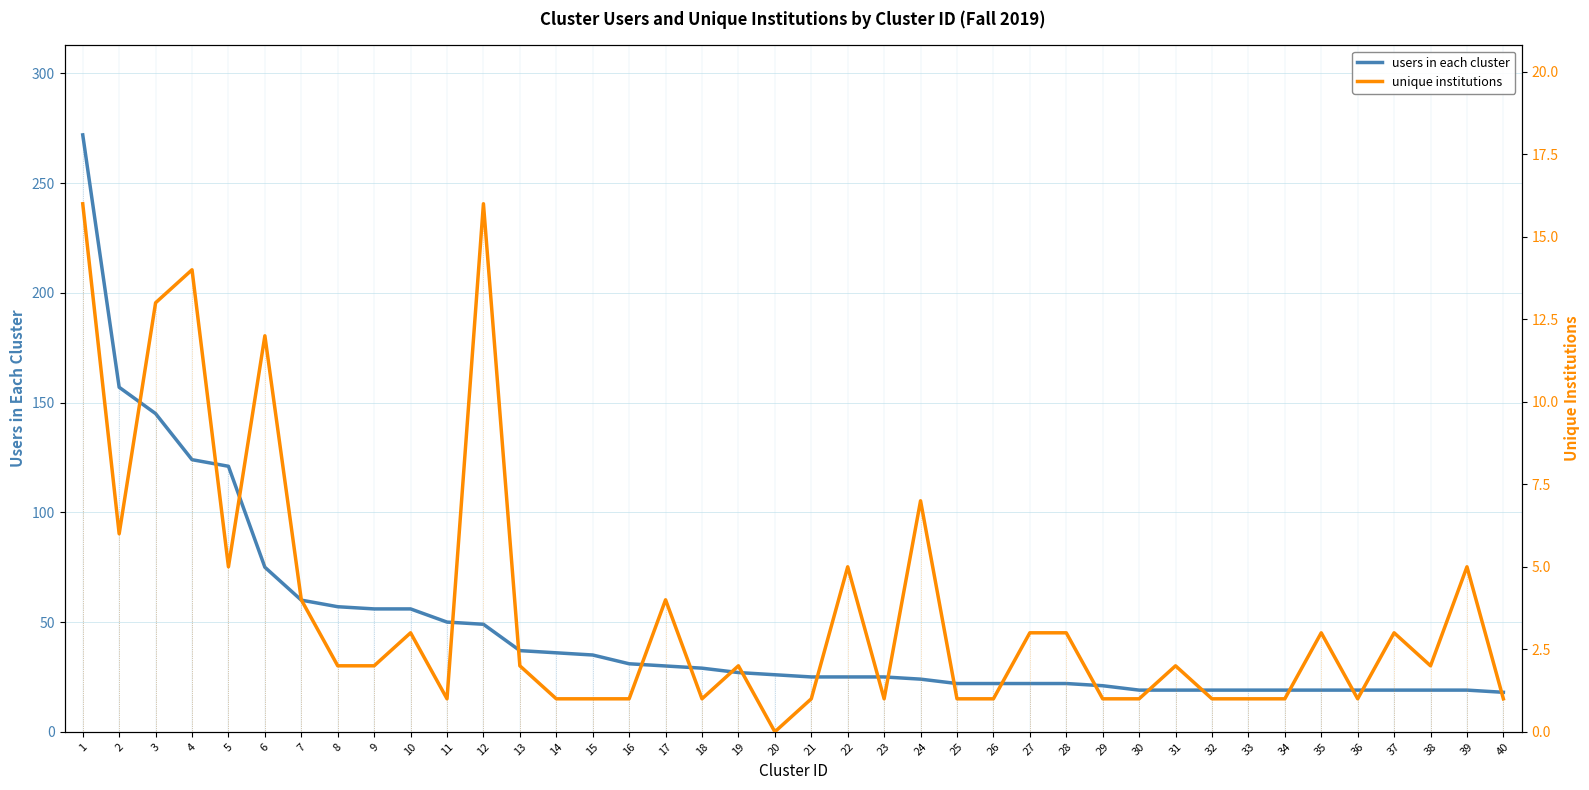

The value of unique institutions at 34 is 1. True or false?

True